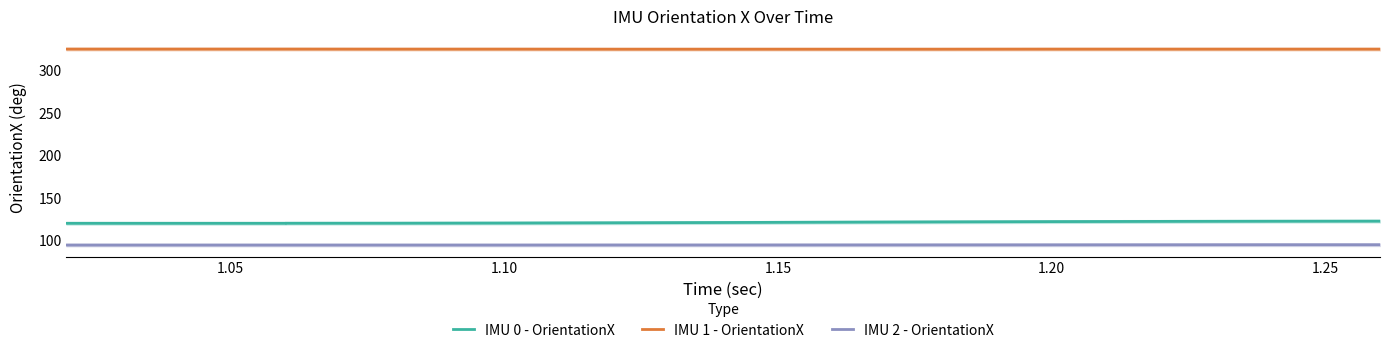

What is the minimum value shown in the chart?

94.4